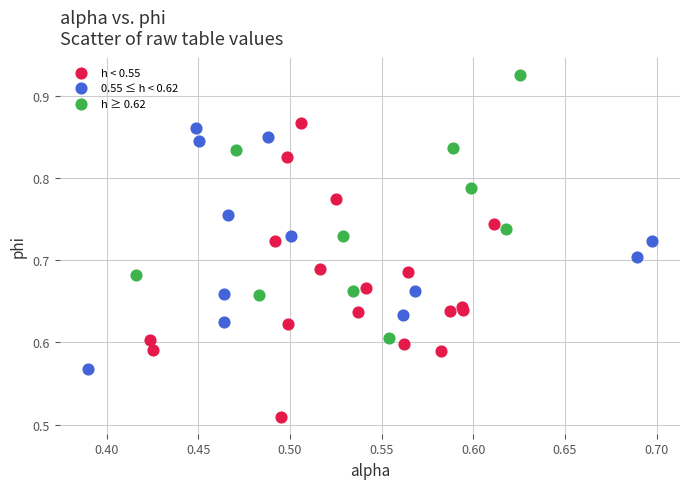

Which series has the largest Y range (max minus min)?

h < 0.55